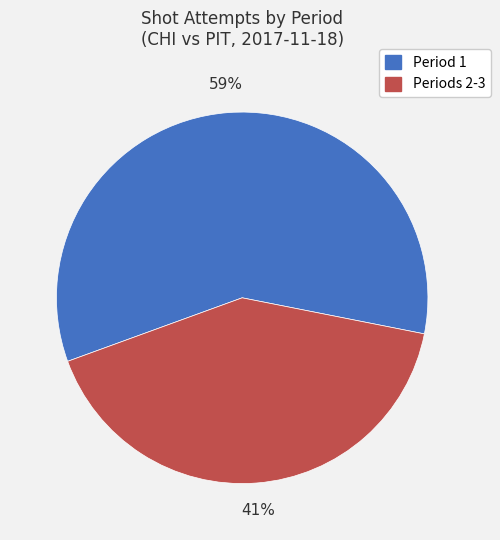

Which slice is the smallest?

Periods 2-3